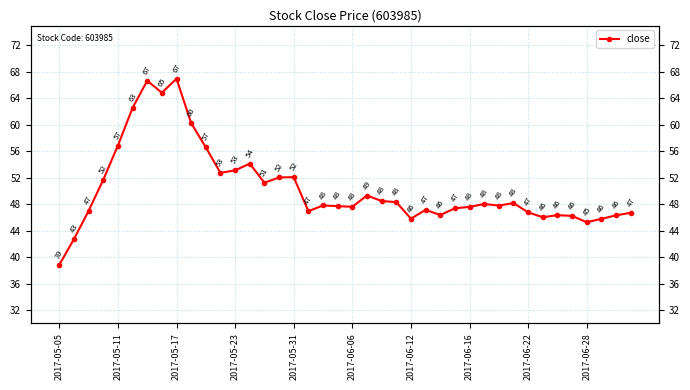

Is this an area chart (filled region under the line)?

No